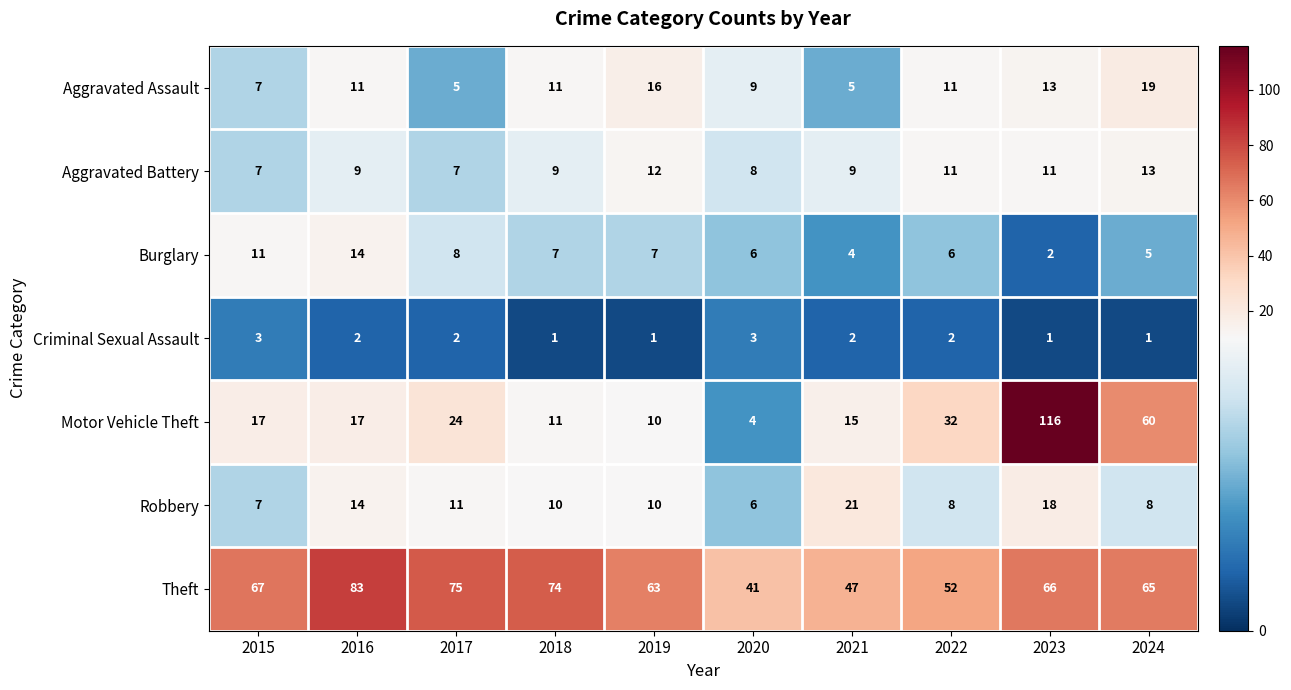

True or false: Theft has a value of 129 at 2018.

False